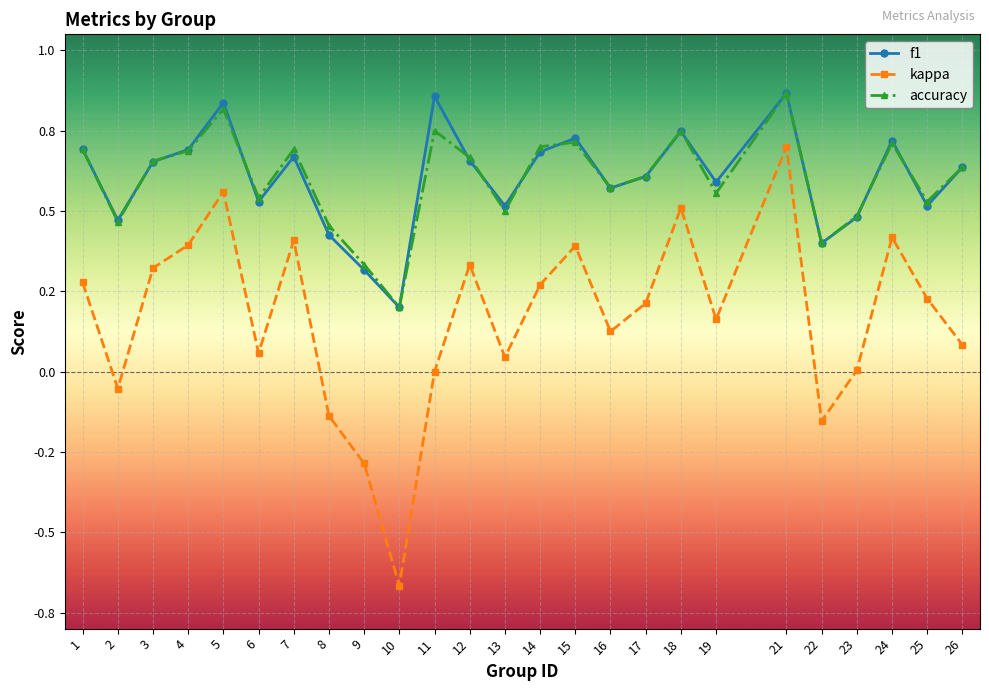

Which series ends up on top after the final intersection of accuracy and f1?

accuracy